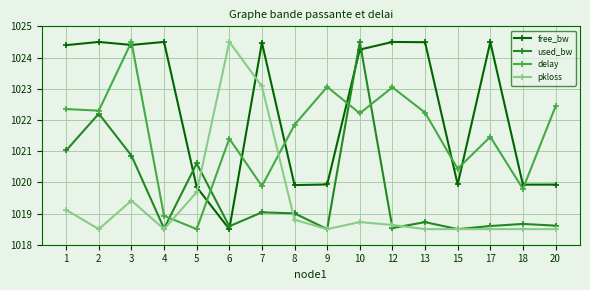

At which label does delay first exceed 1022?

1